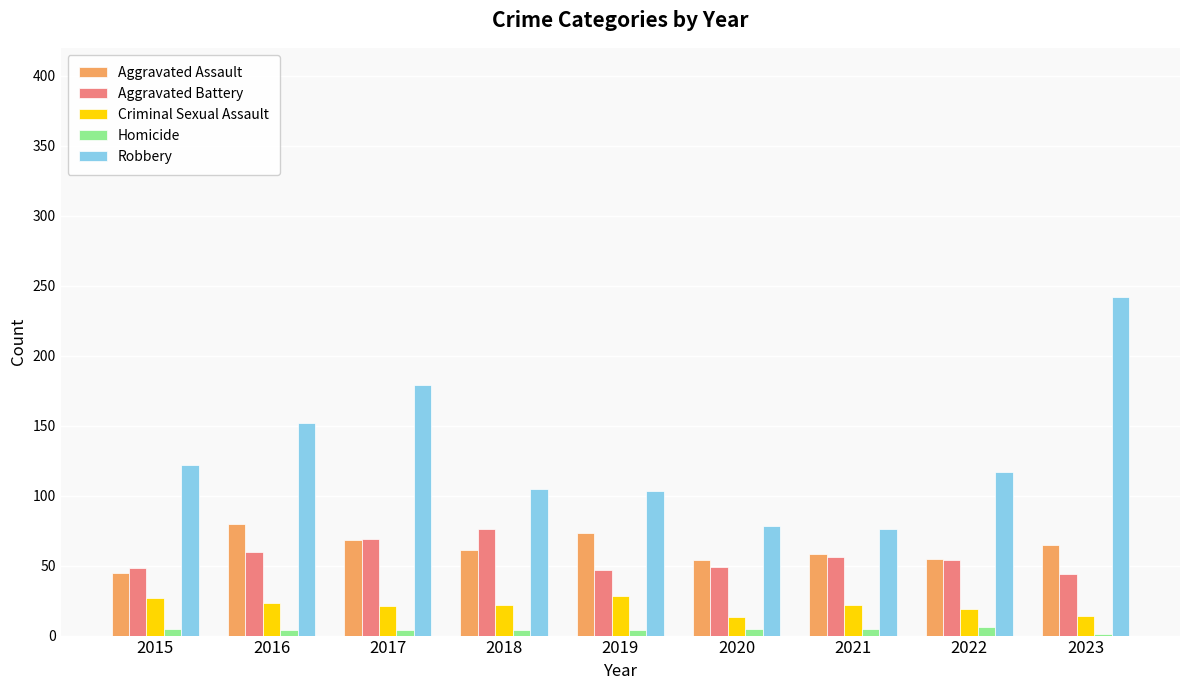

Between 2021 and 2022, which series saw the biggest shift?

Robbery